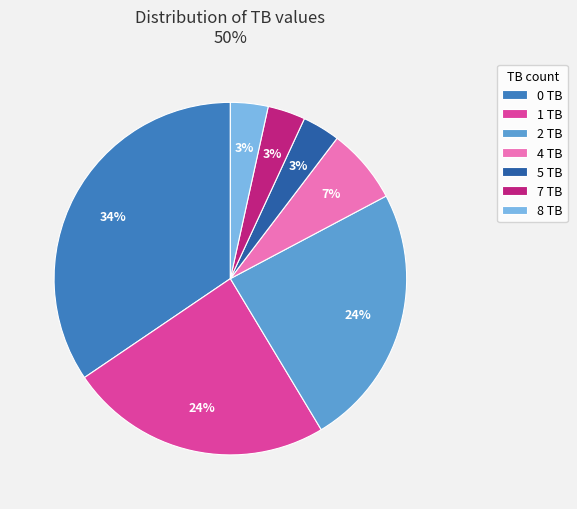

What percentage is the 8 TB slice, to the nearest percent?

3%